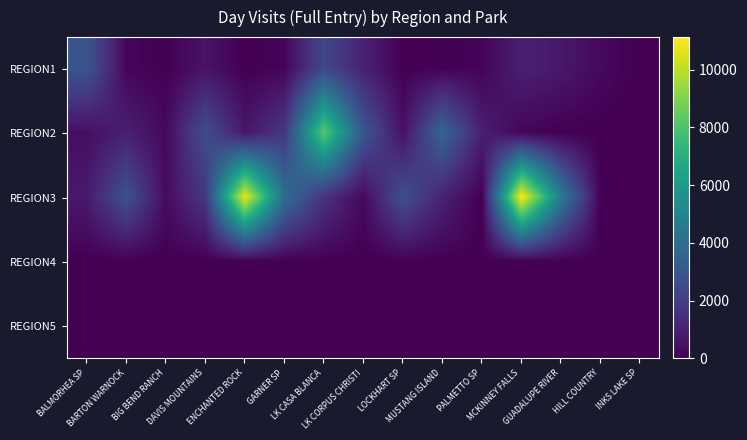

What is the greatest value displayed?

11122